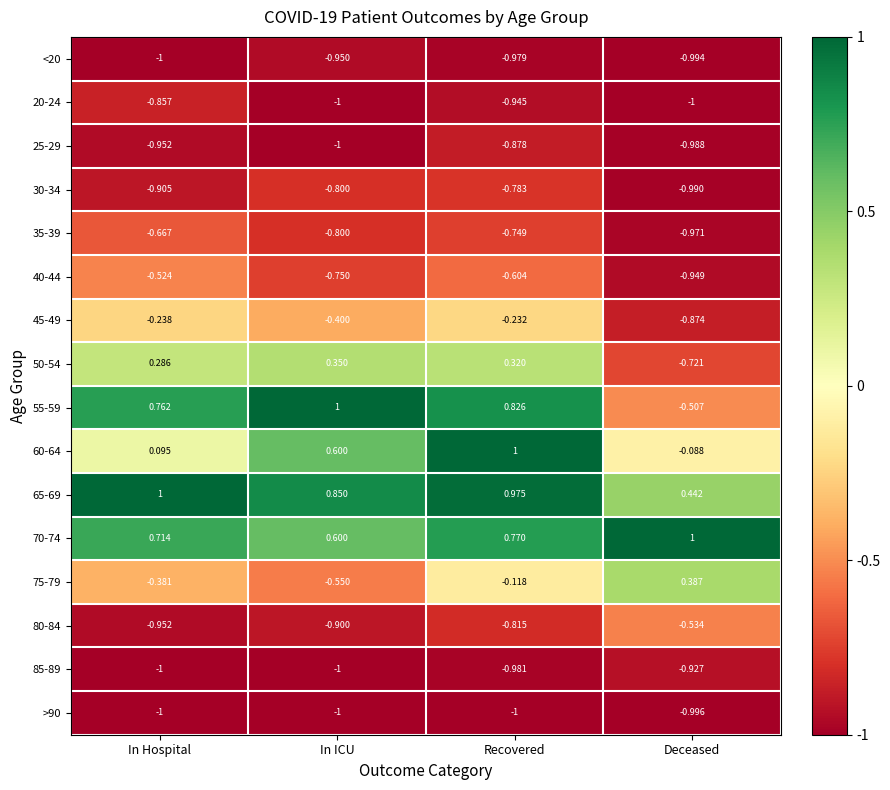

Which category has the lowest value in the 40-44 series?

Deceased